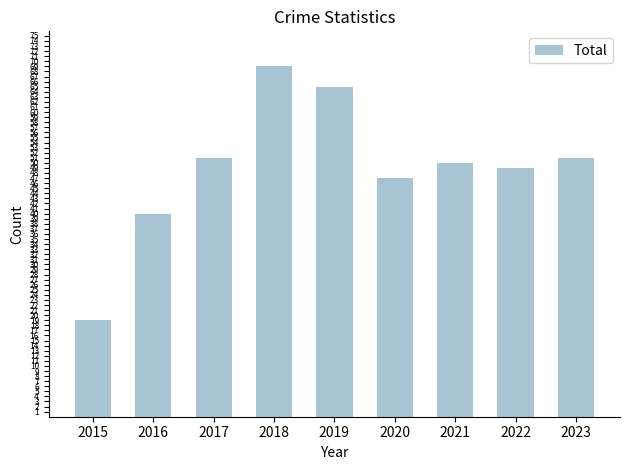

What is the change in value from 2015 to 2021?

+31